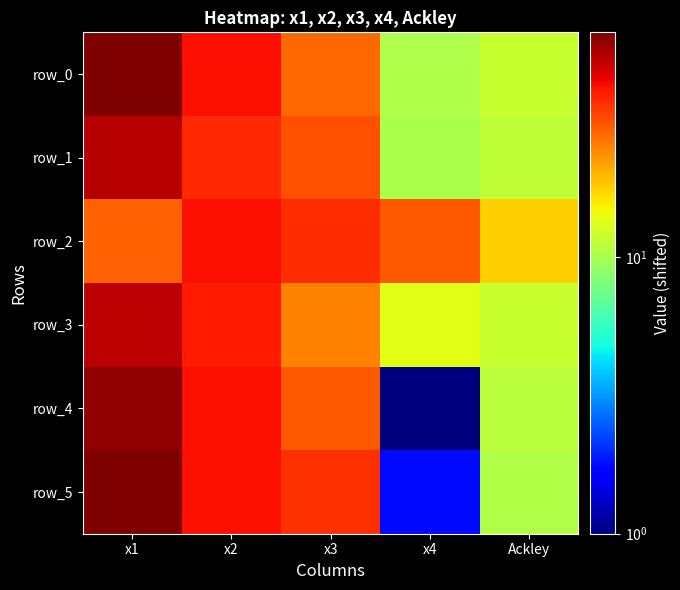

Rank the categories by row_0 value from lowest to highest.

x4, Ackley, x3, x2, x1